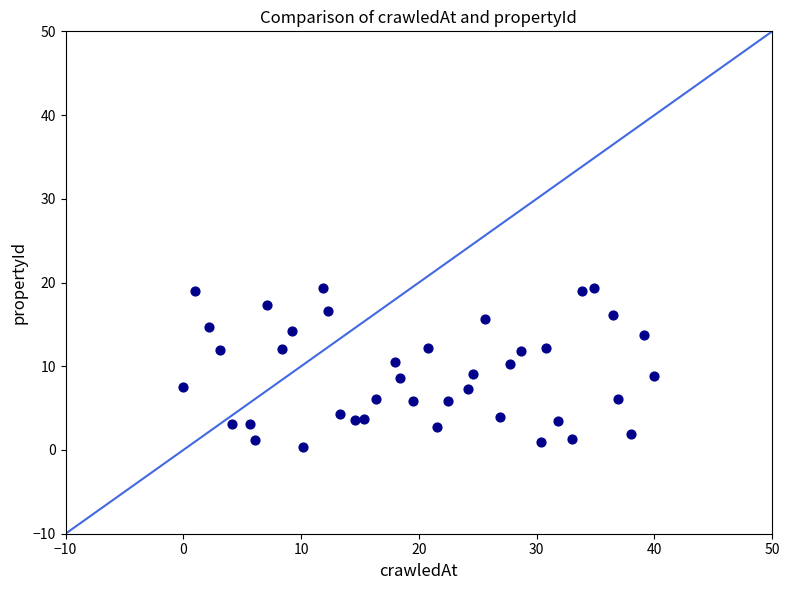

What is the range of X values (max minus min)?

40.0